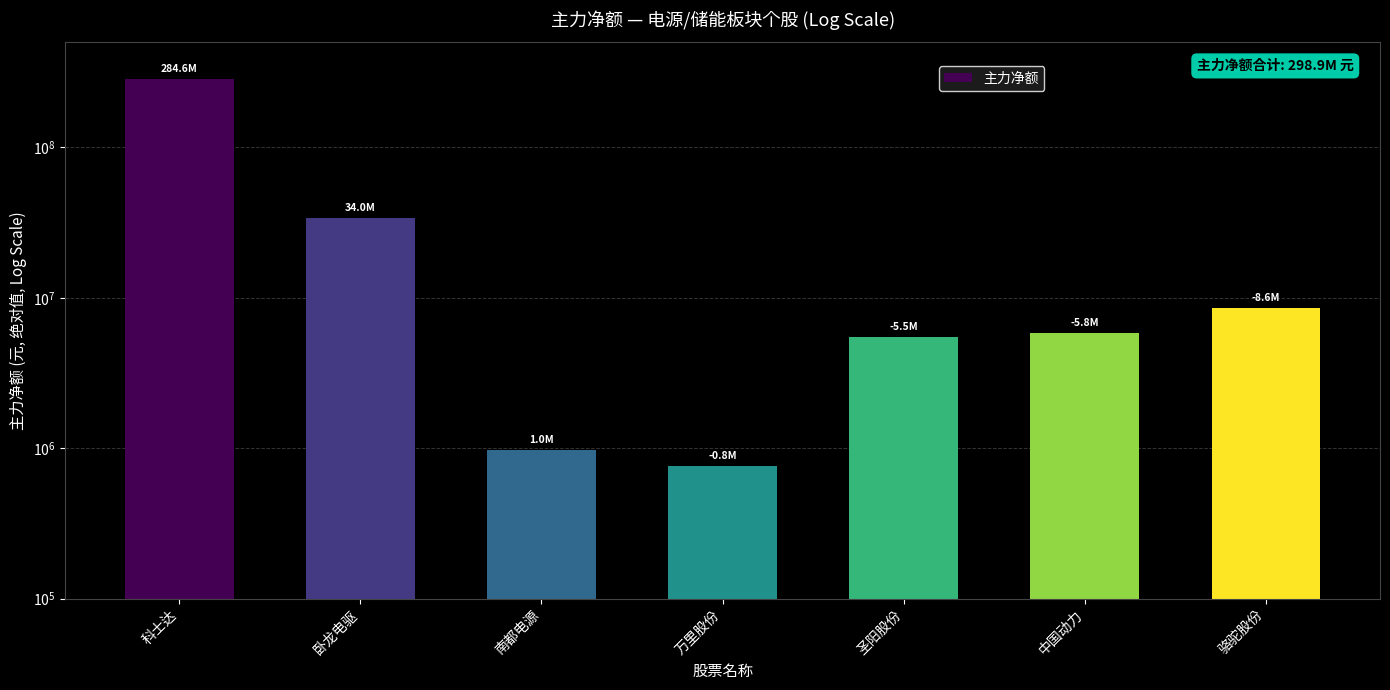

Reading left to right, extract all data points from this chart.

284557608	33962530	967429	762816	5453138	5813682	8596006